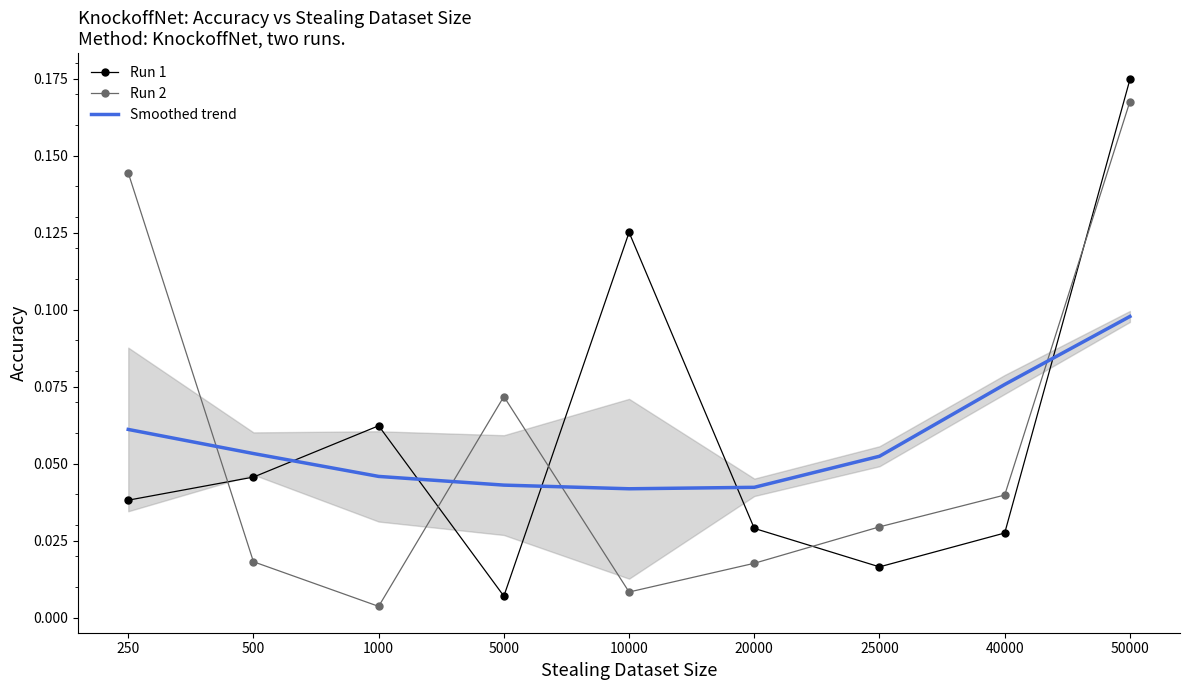

What is the sum of the Run 1 values at 1000 and 50000?

0.2